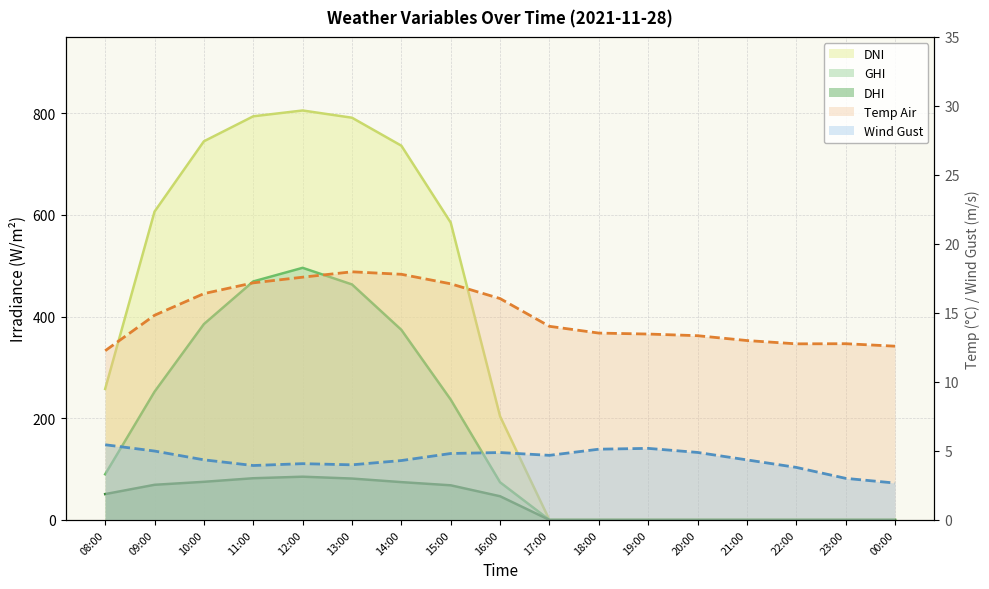

How many distinct data groups are displayed?

5